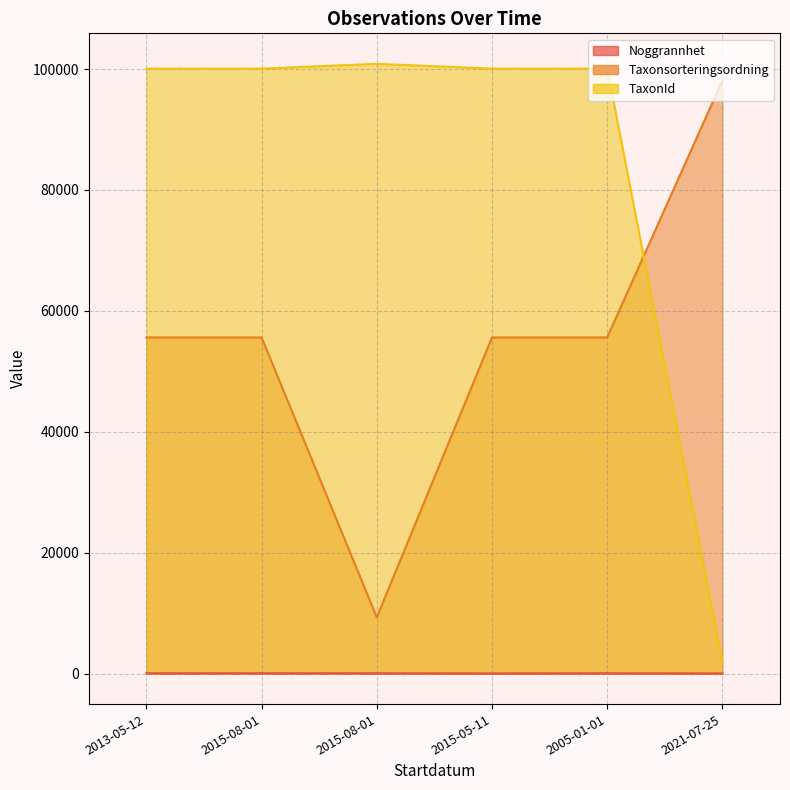

What is the value of the TaxonId point at the 5th from the left?

100070